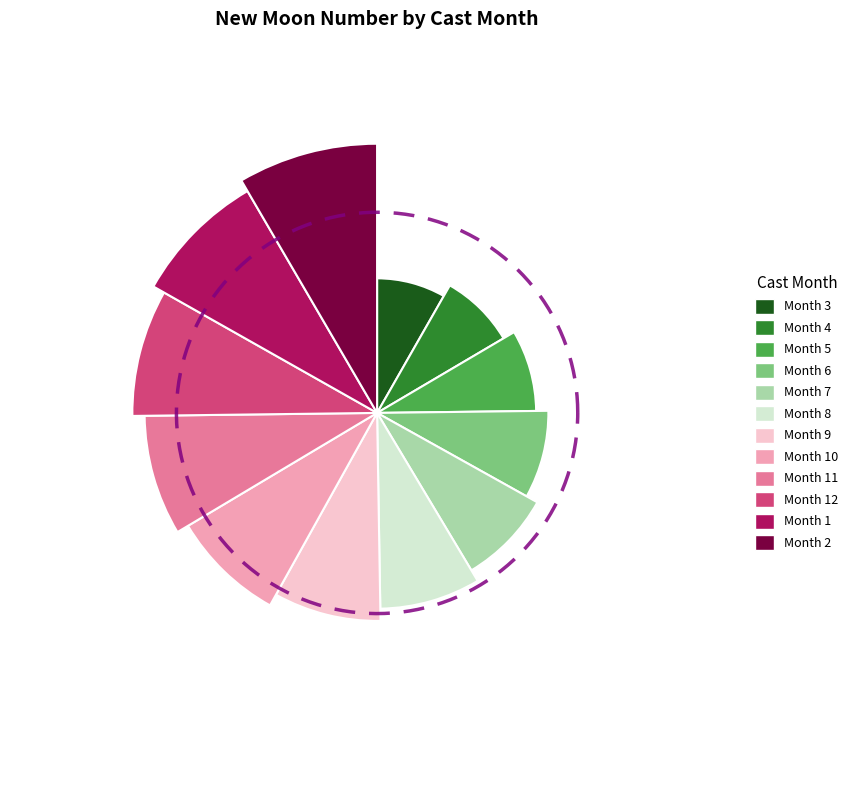

Does 10 represent more than half of the total?

No